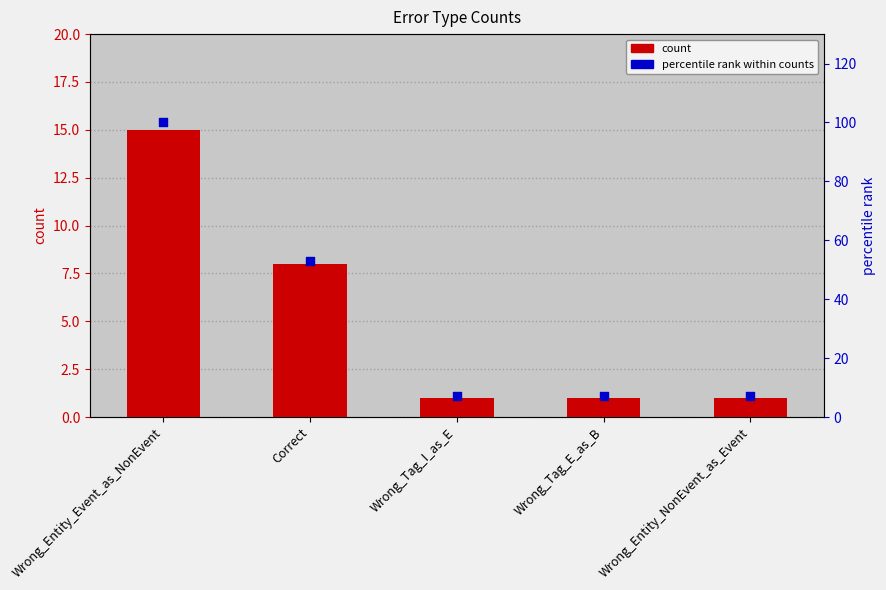

Is the value of count at Wrong_Entity_NonEvent_as_Event greater than the value of percentile rank within counts at Wrong_Entity_Event_as_NonEvent?

No